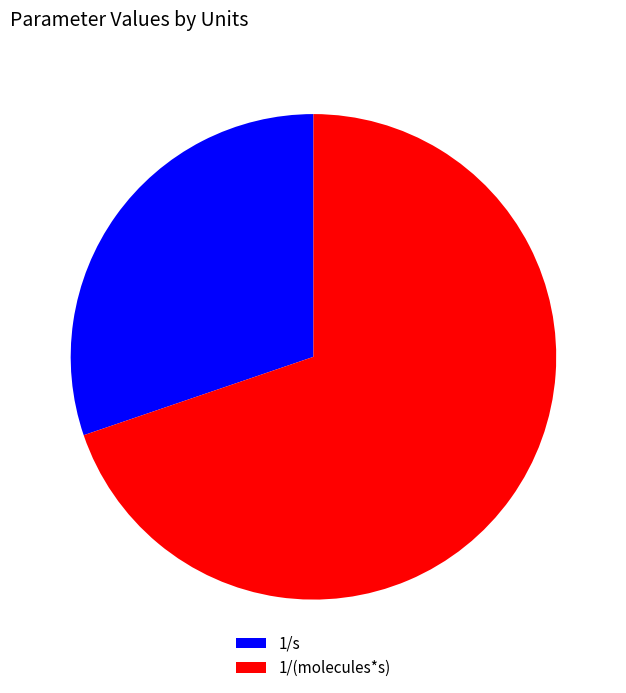

Combined, do 1/s and 1/(molecules*s) account for over 50%?

Yes